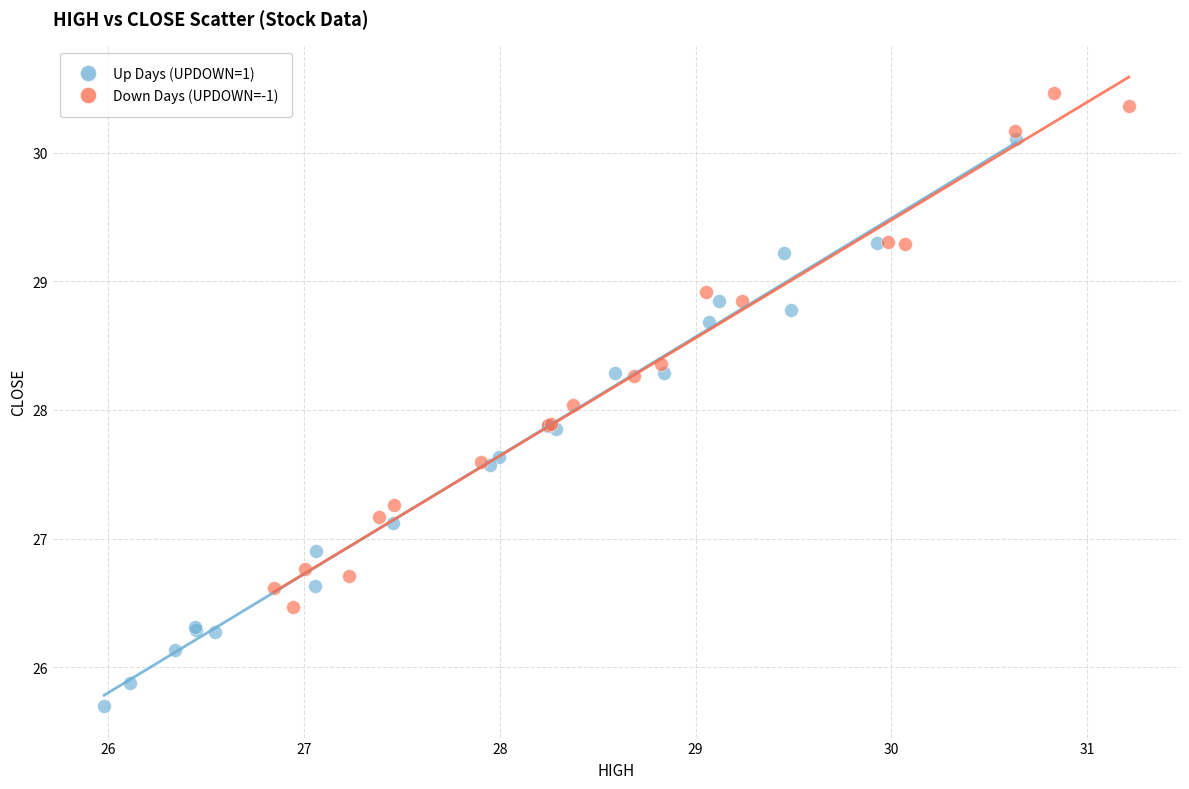

Which series has the widest spread of Y values?

Up Days (UPDOWN=1)